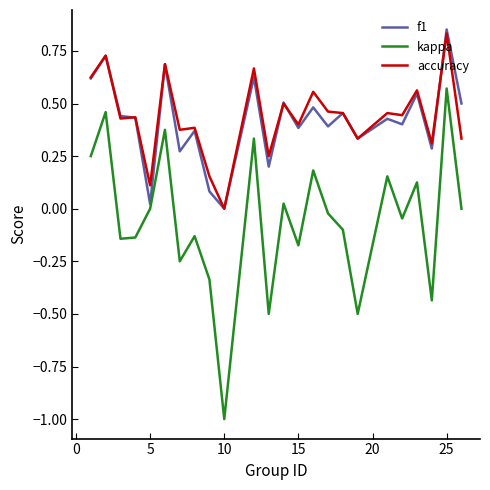

What is the smallest value displayed?

-1.0